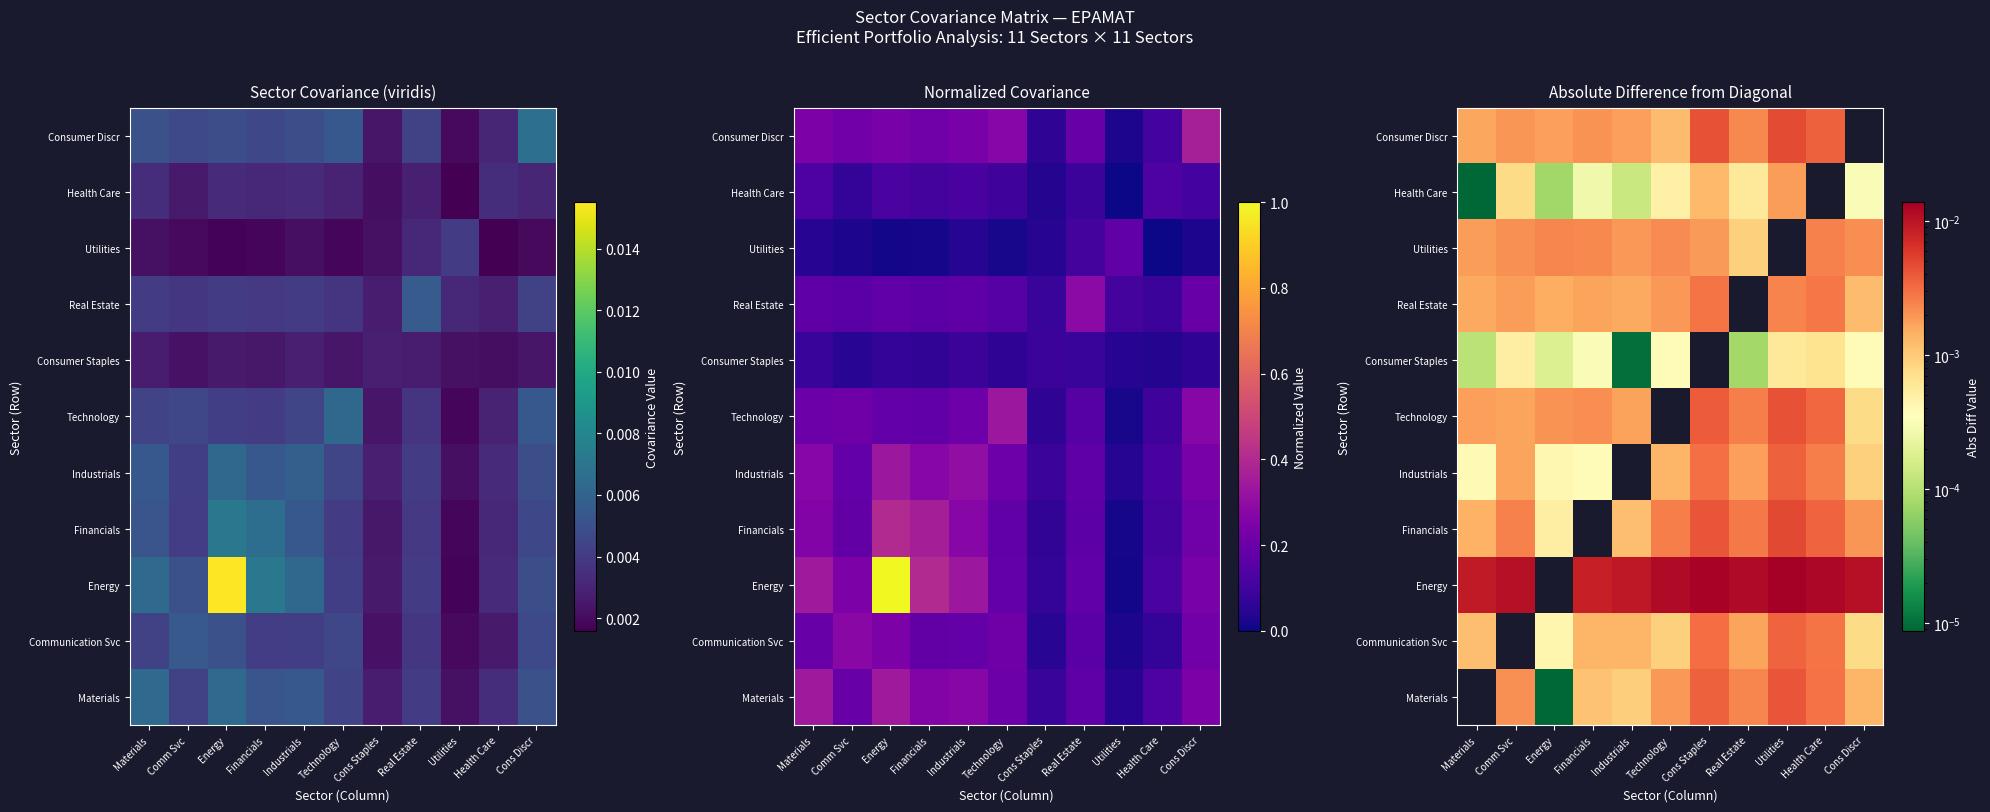

Where is Health Care nearest to the value 0?

Health Care